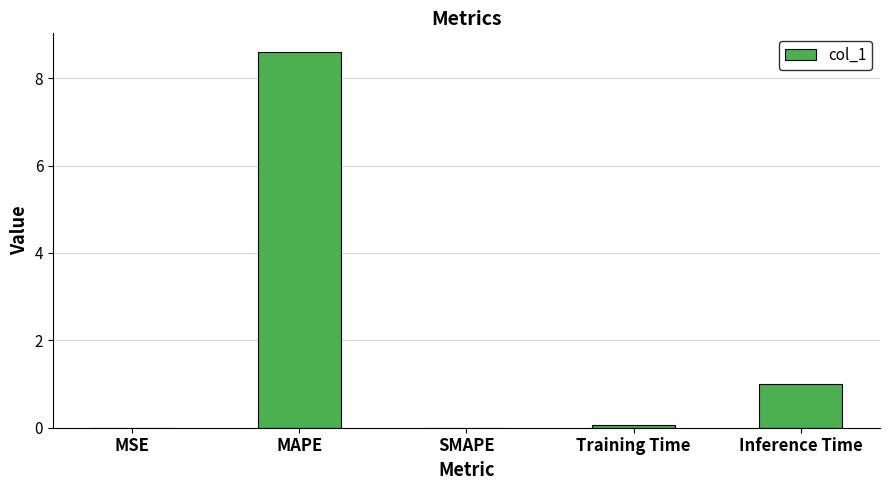

What is the sum of all values?

9.7